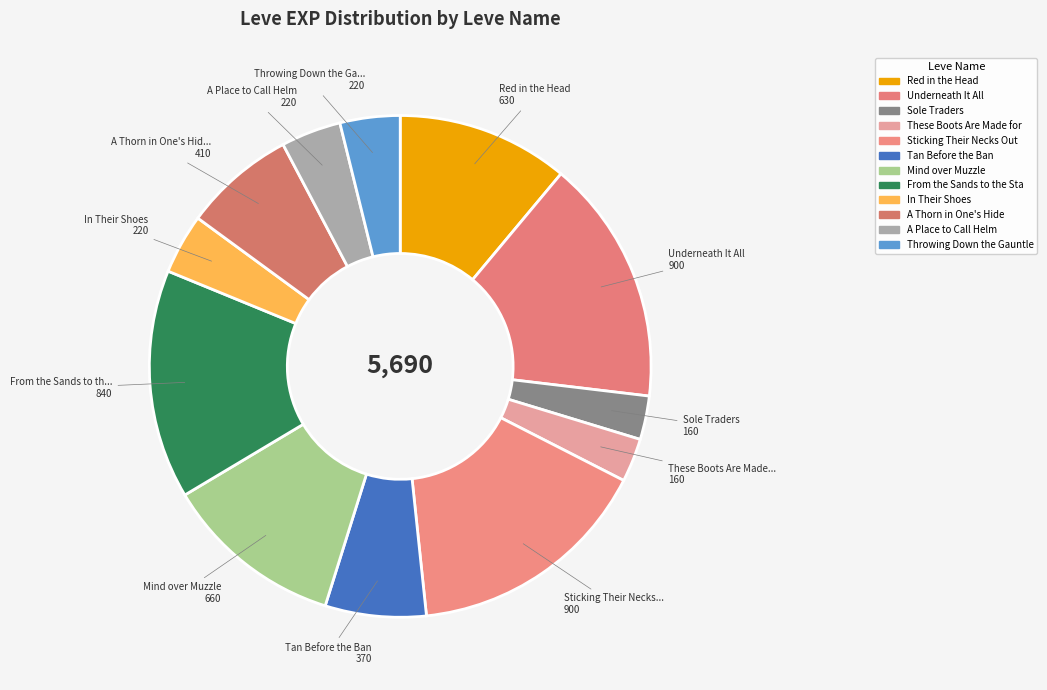

Is there a majority slice in this chart?

No